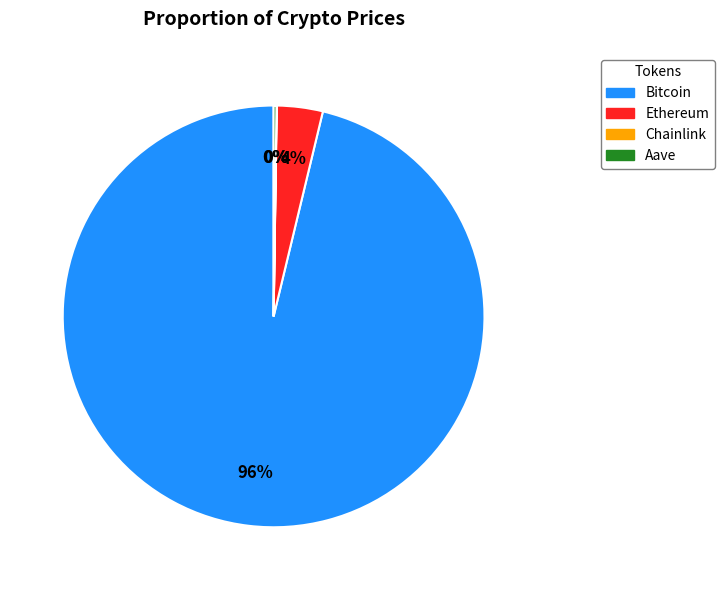

Which slice represents more than half of the pie?

Bitcoin